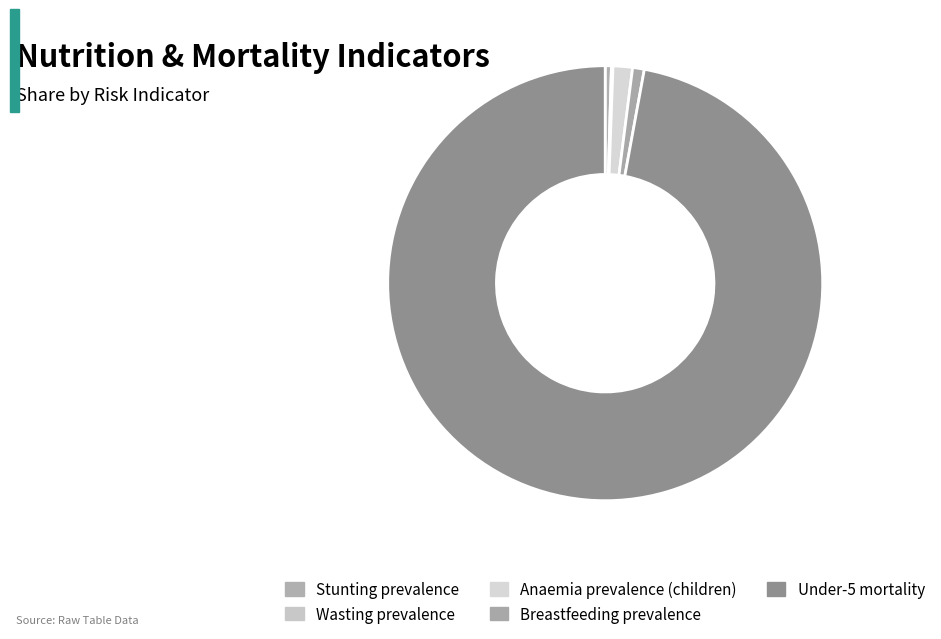

What portion of the pie excludes Breastfeeding prevalence?

99.1%